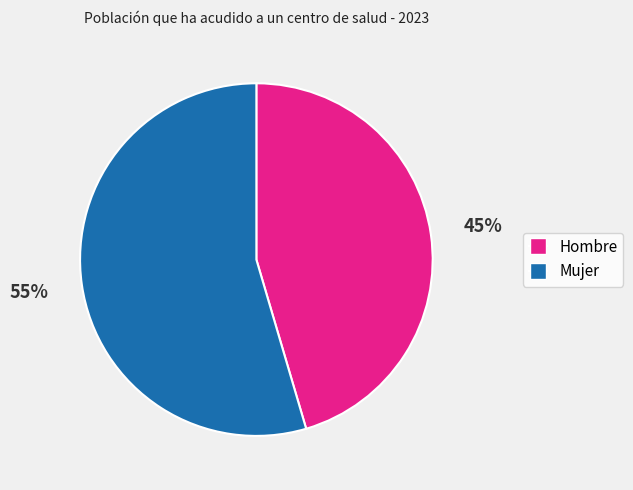

Which category accounts for the majority?

Mujer